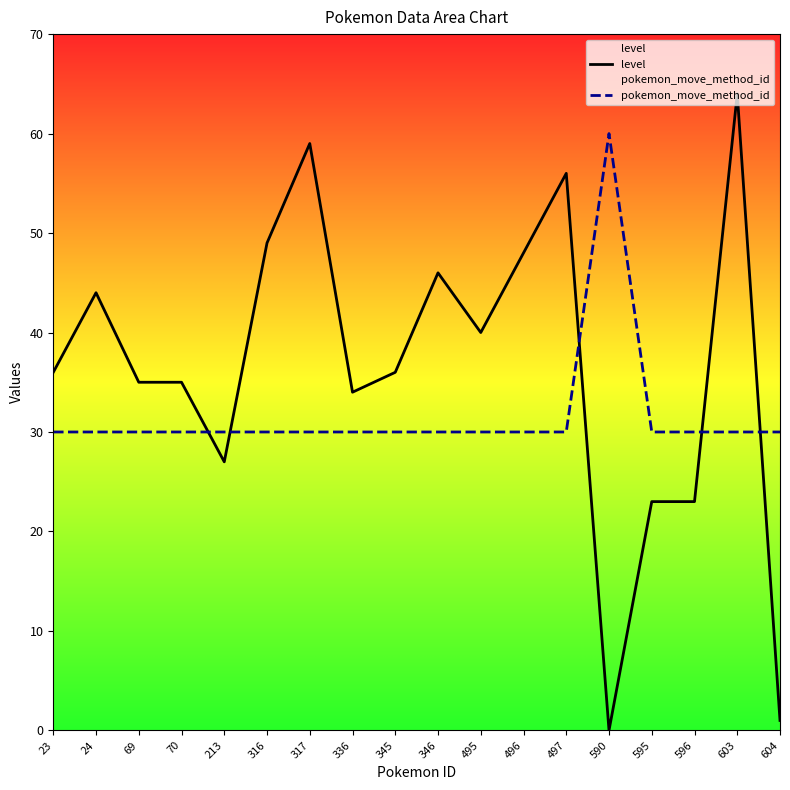

Is this an area chart (filled region under the line)?

No